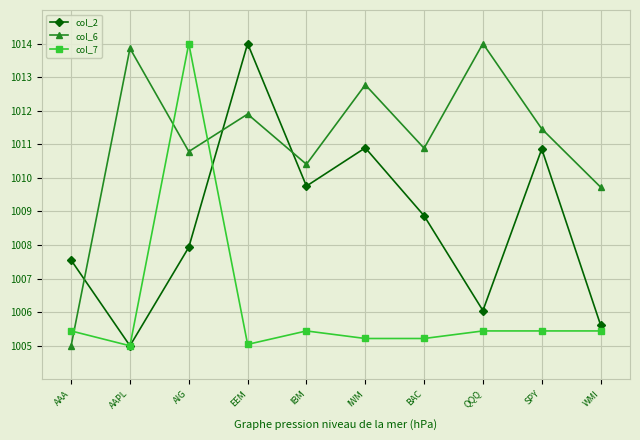

Reading left to right, what are all the values shown in this chart?

col_2: 1007.6	1005.0	1007.9	1014.0	1009.8	1010.9	1008.9	1006.0	1010.9	1005.6
col_6: 1005.0	1013.9	1010.8	1011.9	1010.4	1012.8	1010.9	1014.0	1011.5	1009.7
col_7: 1005.4	1005.0	1014.0	1005.0	1005.4	1005.2	1005.2	1005.4	1005.4	1005.4